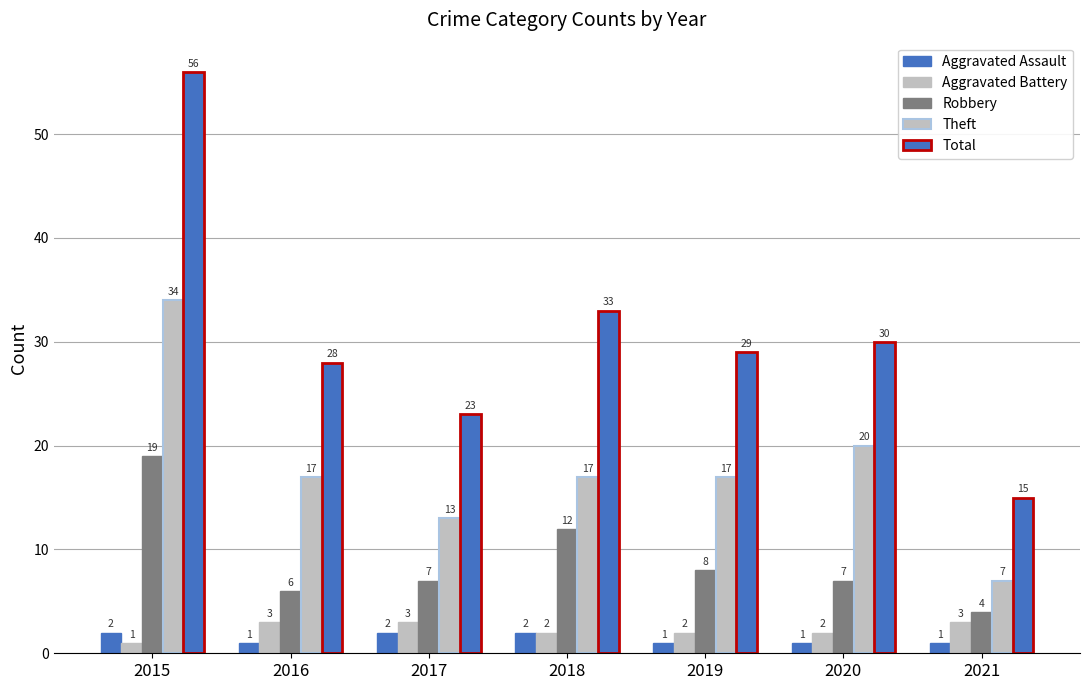

How many values in the Robbery series are below 7?

2